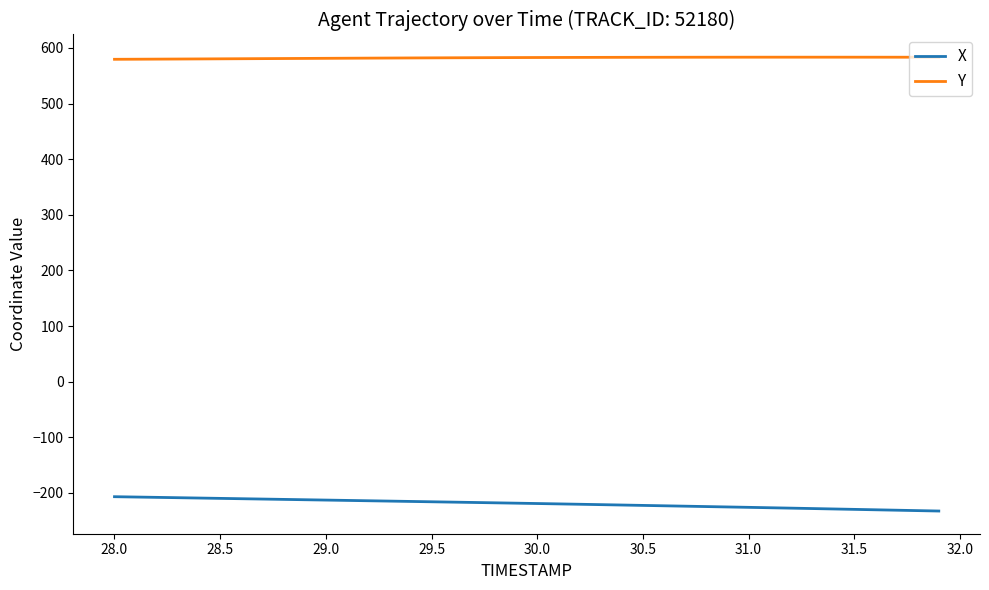

List the series in order of their overall mean, highest first.

Y, X